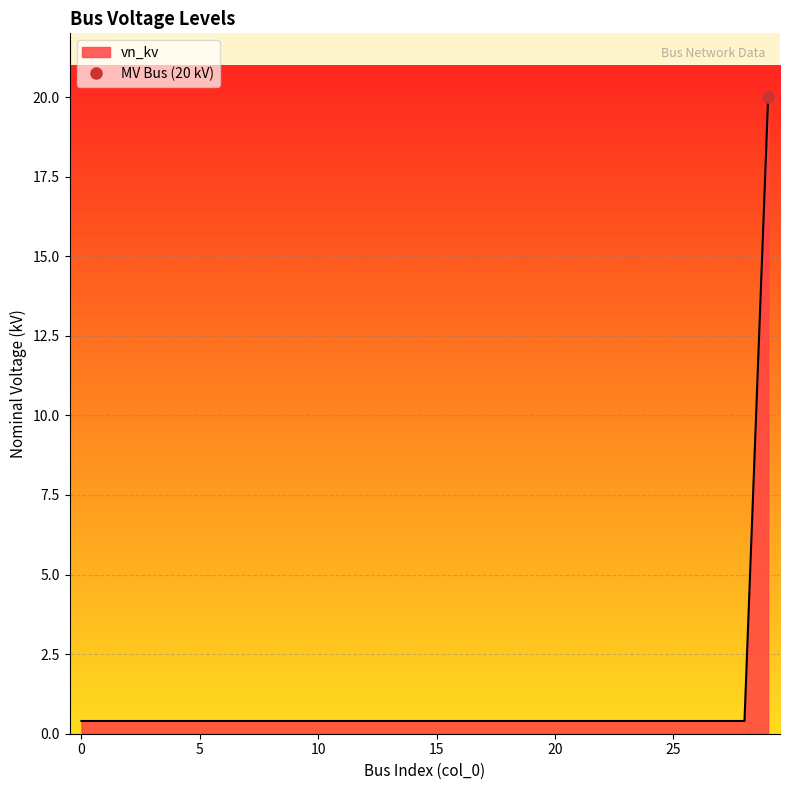

Read the value at 21.

0.4